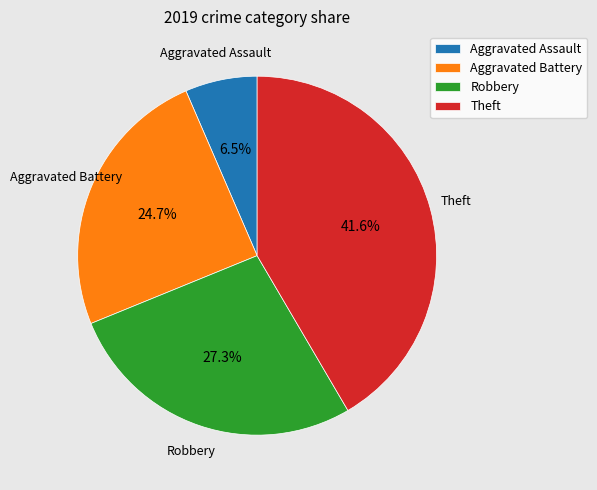

How many segments does this pie chart have?

4